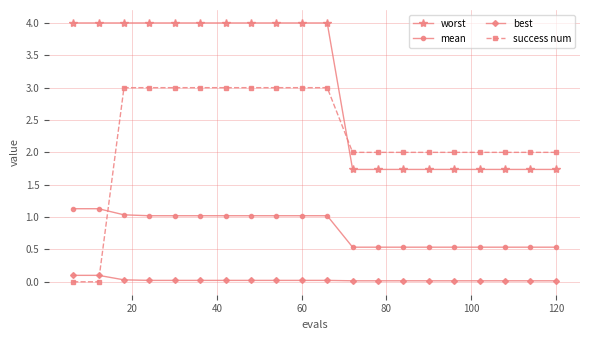

How many times do worst and success num cross each other?

1